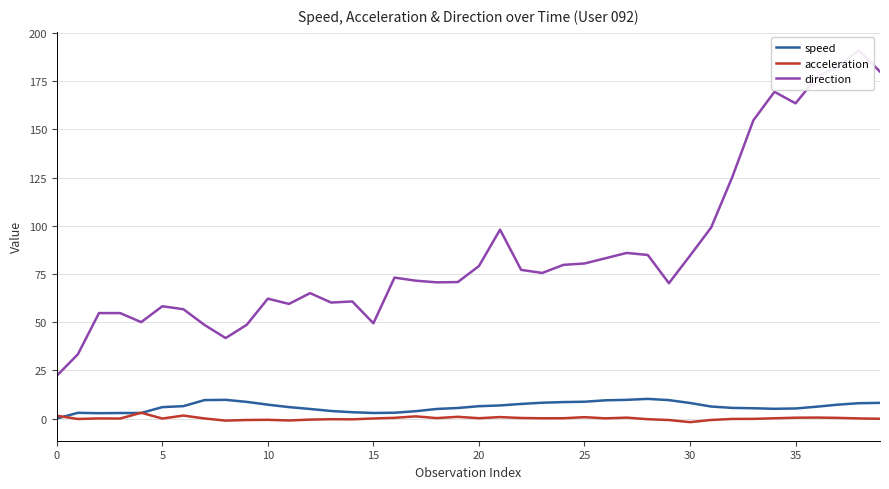

Reading left to right, list all the values displayed in this chart.

speed: 0.0	3.0	2.8	2.9	2.9	5.9	6.5	9.6	9.7	8.7	7.2	6.0	5.0	3.9	3.3	2.9	3.0	3.8	5.0	5.5	6.4	6.8	7.6	8.2	8.6	8.7	9.5	9.7	10.2	9.6	8.1	6.3	5.5	5.4	5.1	5.3	6.2	7.2	8.0	8.2
acceleration: 1.5	-0.2	0.1	0.0	3.0	0.0	1.6	0.1	-1.1	-0.7	-0.6	-1.0	-0.5	-0.3	-0.4	0.1	0.4	1.2	0.3	0.9	0.2	0.8	0.3	0.2	0.2	0.7	0.1	0.5	-0.3	-0.7	-1.8	-0.7	-0.2	-0.1	0.2	0.5	0.5	0.4	0.1	-0.1
direction: 22.2	33.4	54.7	54.7	50.1	58.3	56.7	48.6	41.8	48.7	62.2	59.5	65.1	60.2	60.8	49.4	73.2	71.6	70.7	70.8	79.1	98.0	77.1	75.6	79.8	80.5	83.2	86.0	84.9	70.3	84.5	99.1	125.3	154.7	169.5	163.6	177.0	182.7	191.0	180.0